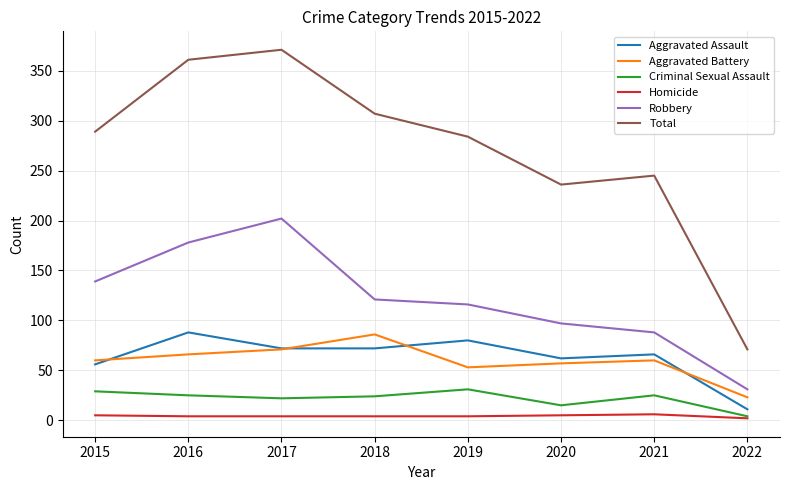

True or false: Total and Aggravated Assault intersect in this chart.

False